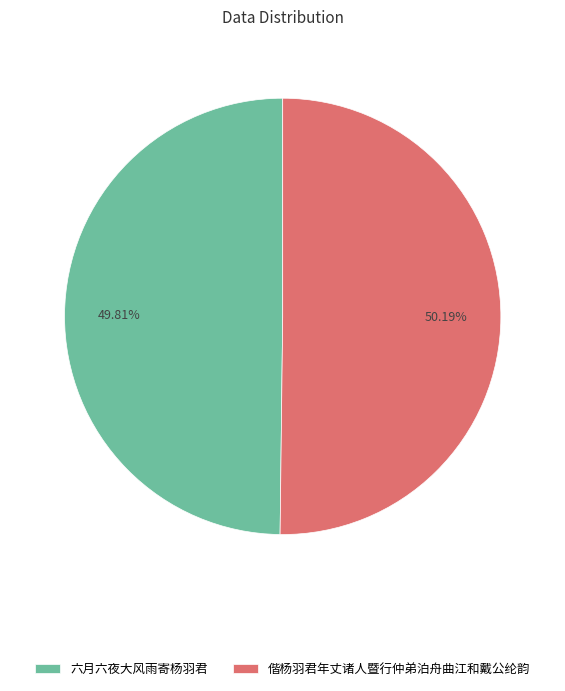

To the nearest percent, what is the average slice percentage?

50%